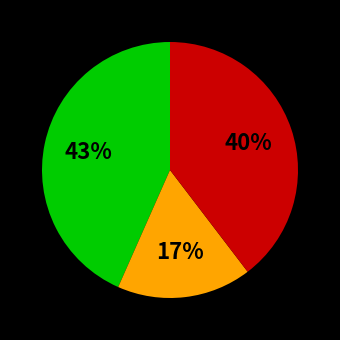

How many slices are in this pie chart?

3